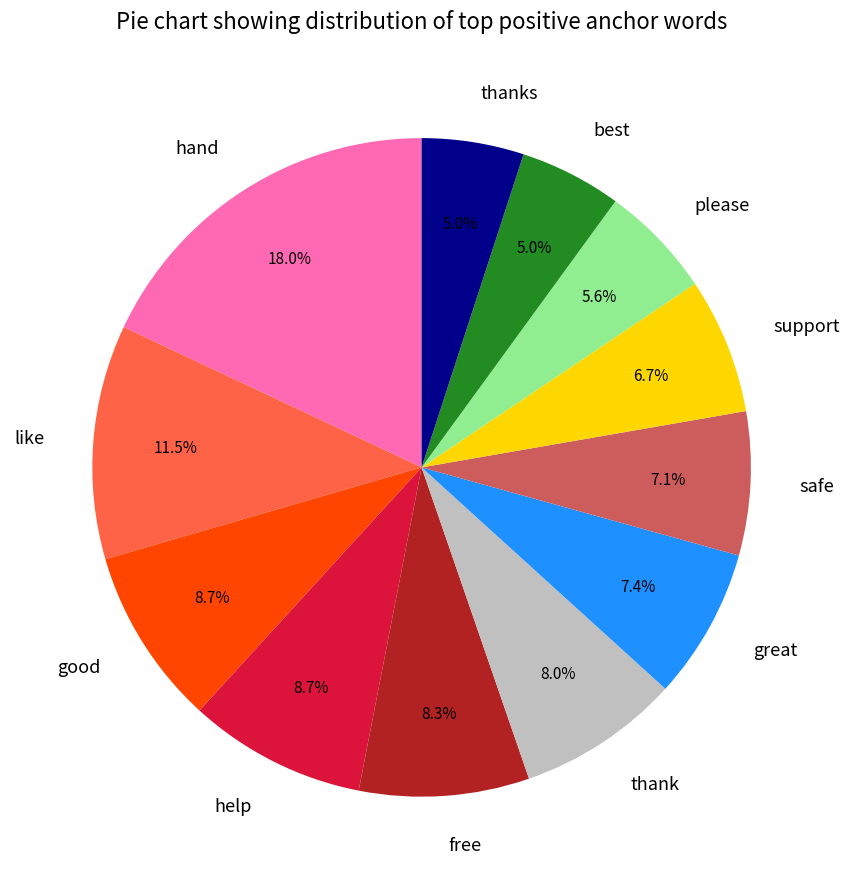

Is there a majority slice in this chart?

No